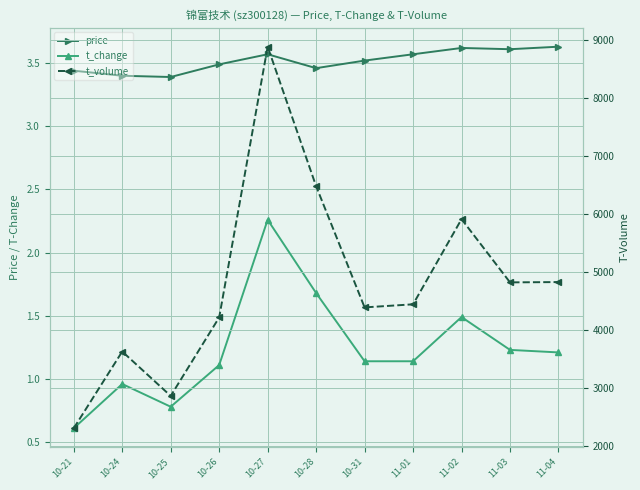

At which category does t_volume reach its first local peak?

10-24